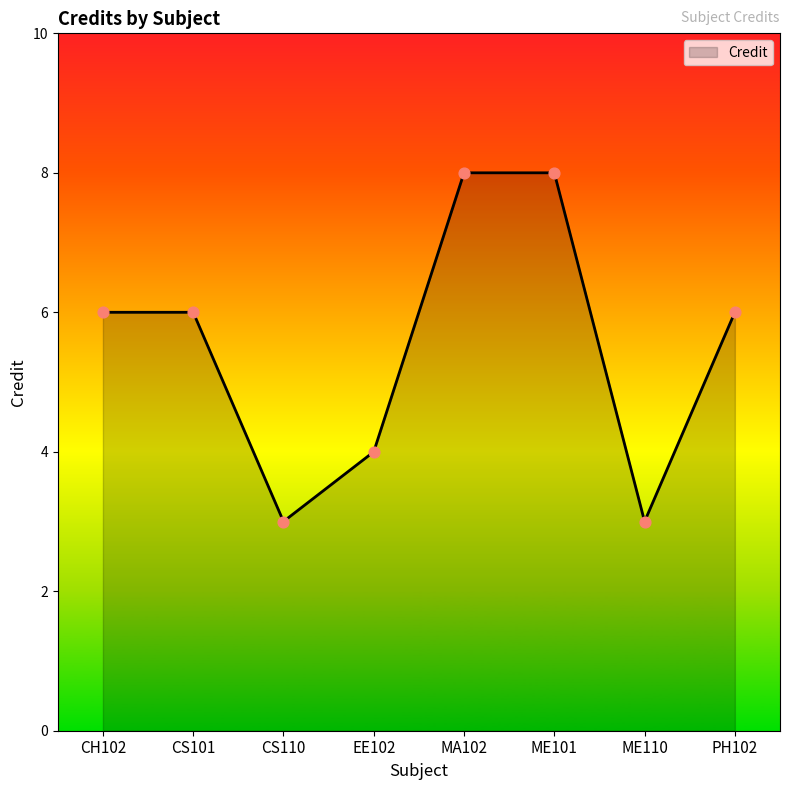

What is the change in value from CH102 to MA102?

+2